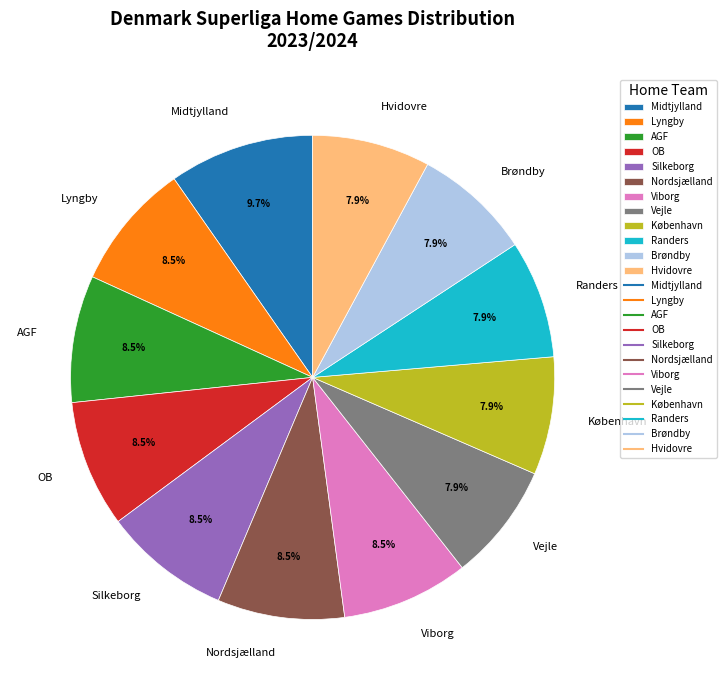

Is Viborg the majority of the pie?

No